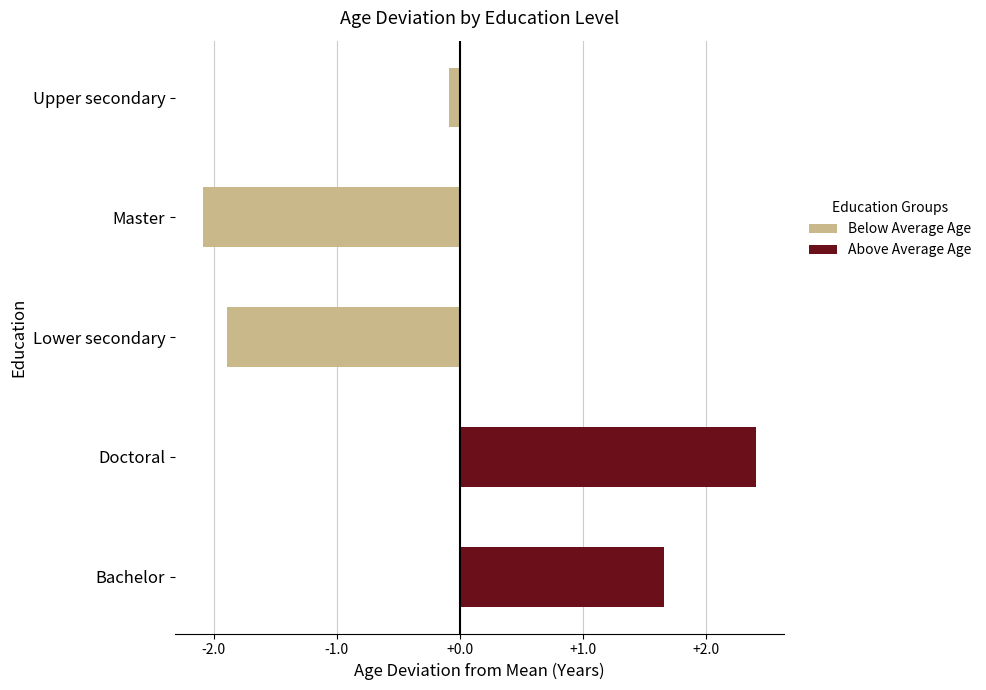

The value of Above Average Age at Doctoral is 0.6. True or false?

False